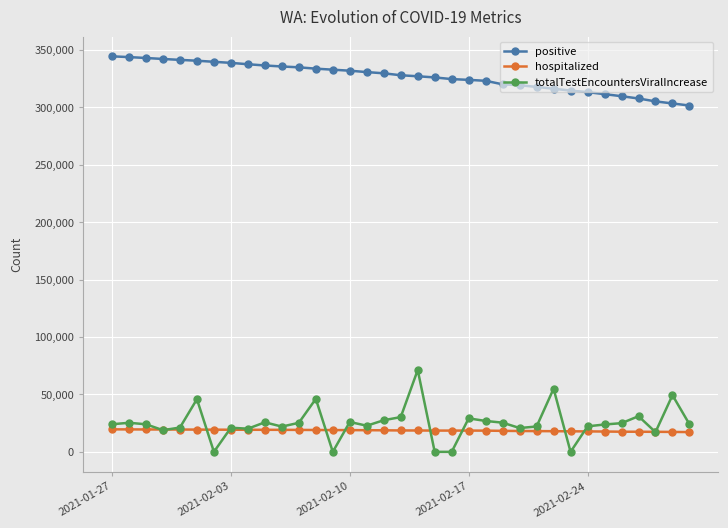

Which series has the widest spread of values?

totalTestEncountersViralIncrease